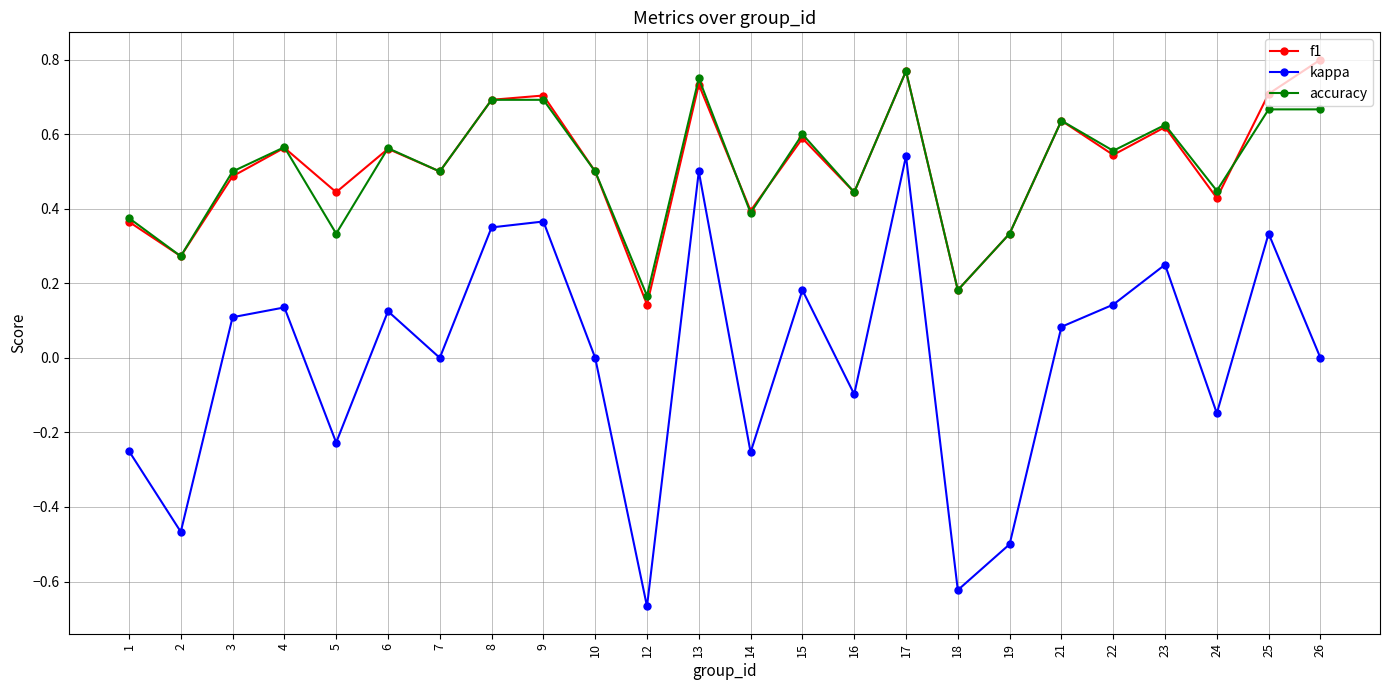

Where is the first local maximum for kappa?

4